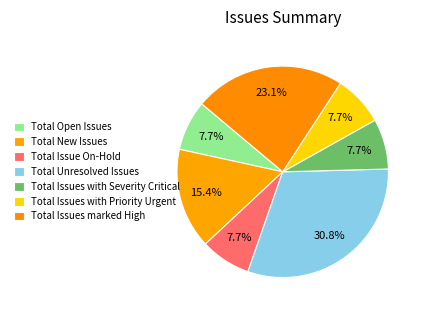

How many segments does this pie chart have?

7